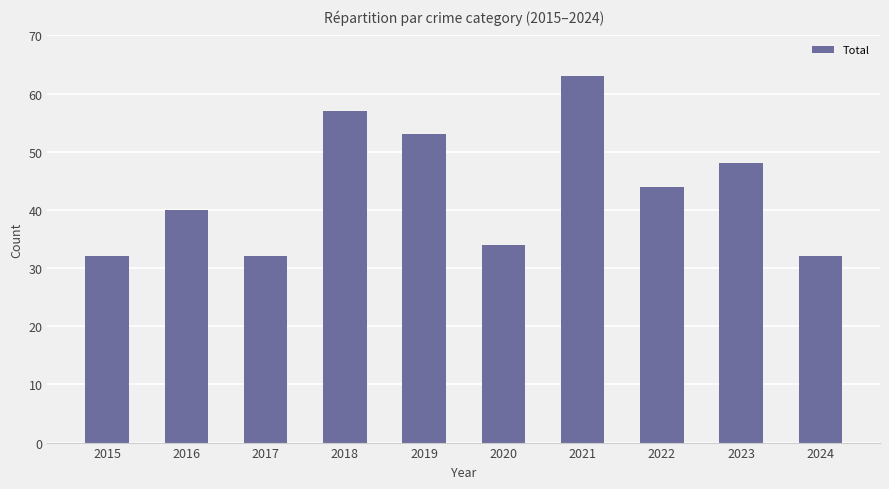

What is the greatest value displayed?

63